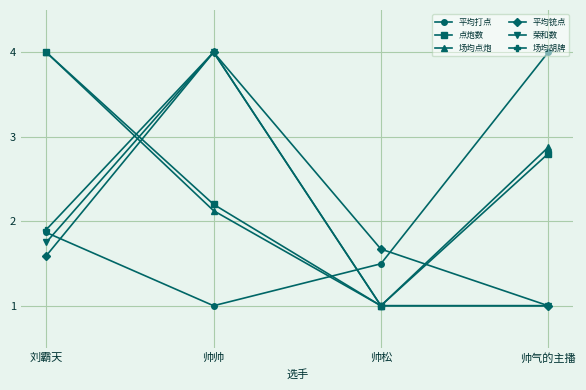

The value of 点炮数 at 帅帅 is 2.2. True or false?

True